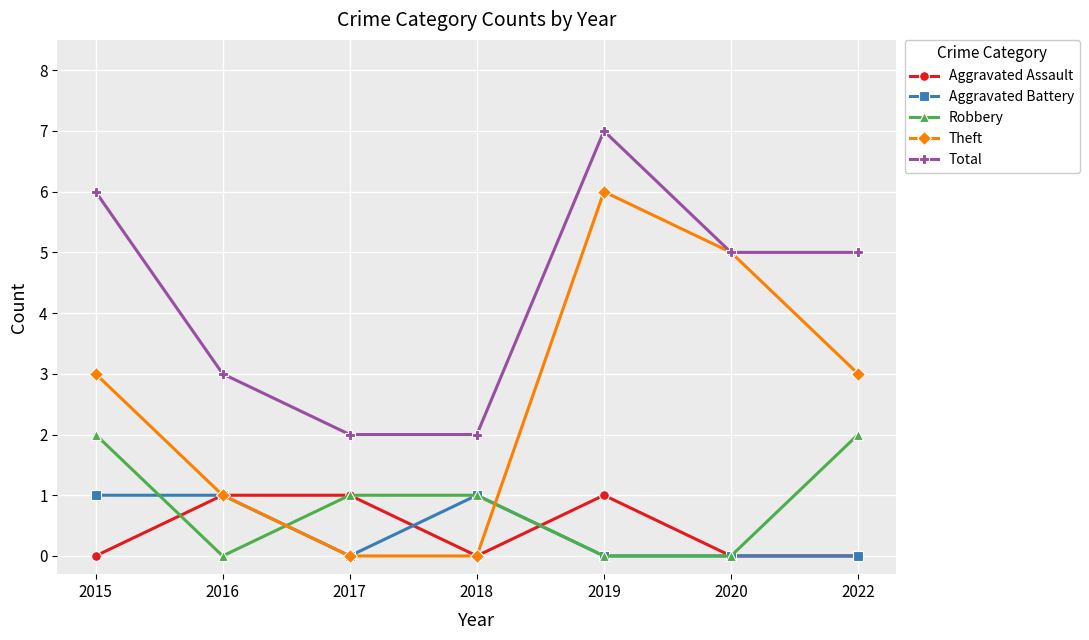

What is the spread (max minus min) of values at 2022?

5